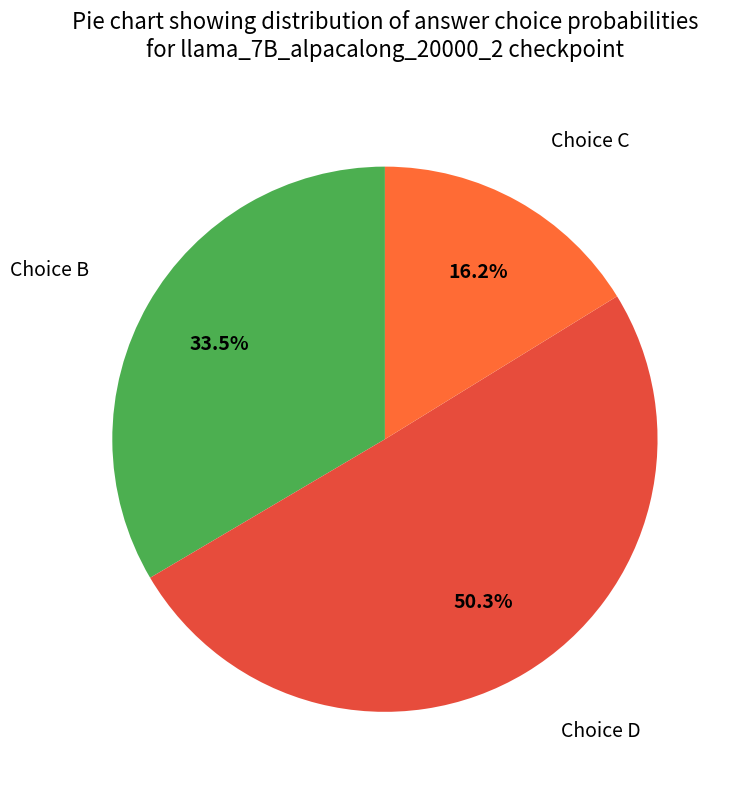

How many segments does this pie chart have?

3